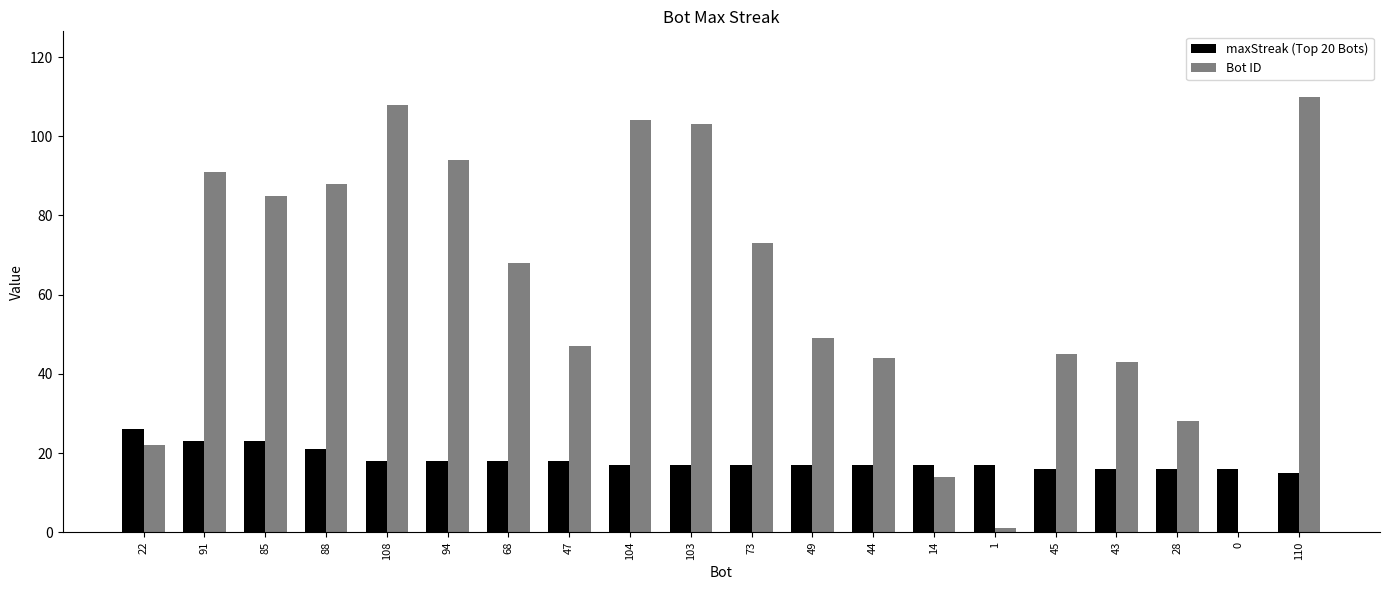

Count the number of data series in this chart.

2